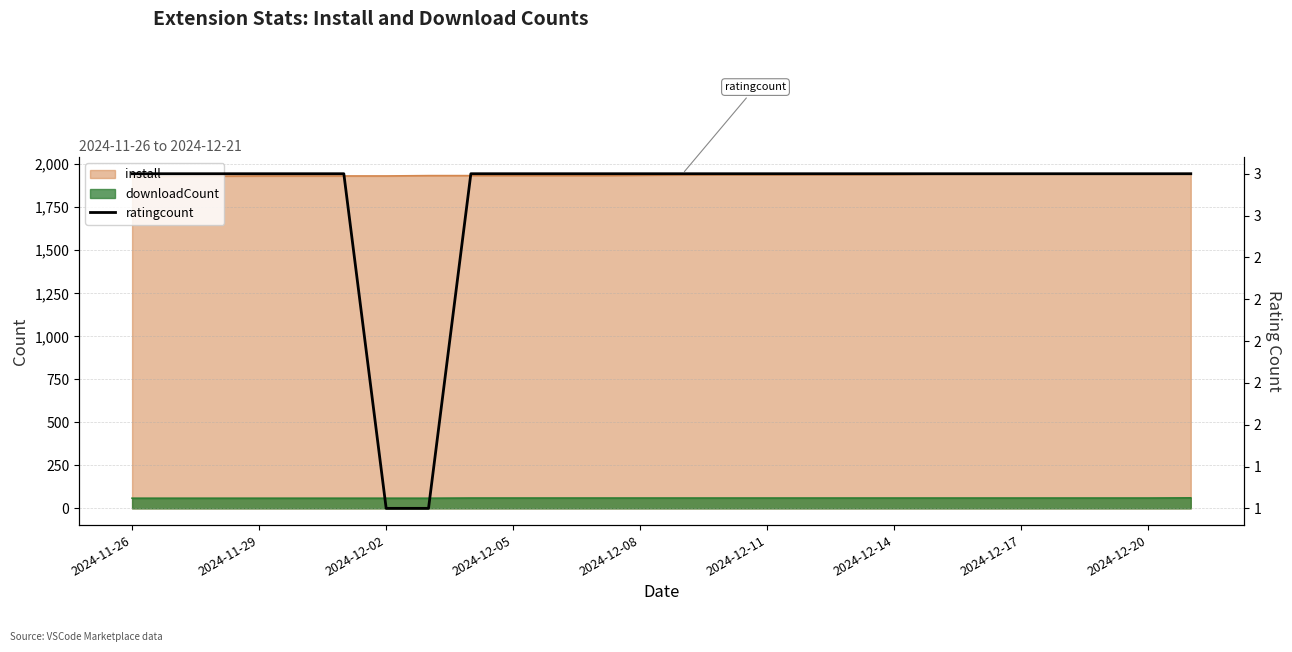

Does the chart display data point markers on the line(s)?

No